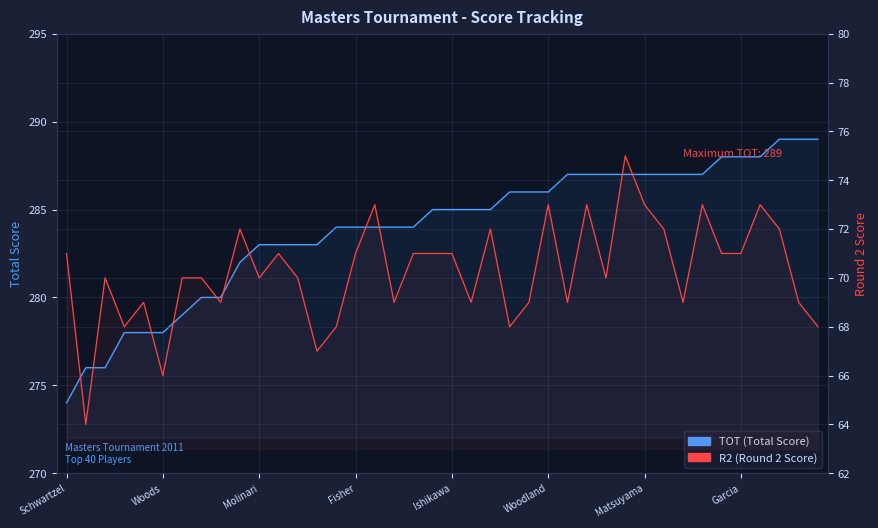

What is the difference between the maximum and second lowest values in the R2 (Round 2 Score) series?

9